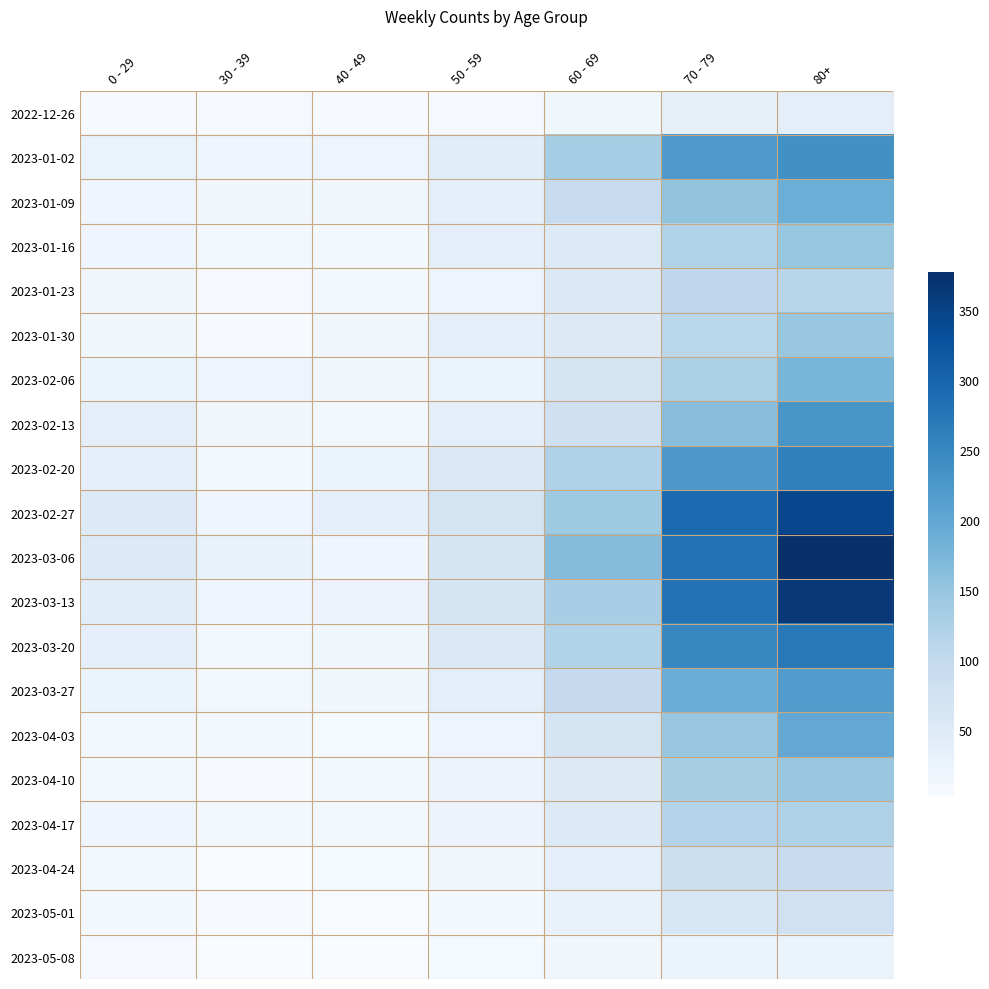

Reading left to right, what are all the values shown in this chart?

2022-12-26: 0 - 29=4	30 - 39=5	40 - 49=4	50 - 59=5	60 - 69=16	70 - 79=32	80+=38
2023-01-02: 0 - 29=26	30 - 39=18	40 - 49=21	50 - 59=42	60 - 69=134	70 - 79=223	80+=237
2023-01-09: 0 - 29=17	30 - 39=15	40 - 49=16	50 - 59=37	60 - 69=93	70 - 79=152	80+=189
2023-01-16: 0 - 29=17	30 - 39=11	40 - 49=8	50 - 59=38	60 - 69=53	70 - 79=119	80+=149
2023-01-23: 0 - 29=15	30 - 39=6	40 - 49=8	50 - 59=21	60 - 69=54	70 - 79=102	80+=111
2023-01-30: 0 - 29=16	30 - 39=4	40 - 49=15	50 - 59=36	60 - 69=50	70 - 79=110	80+=148
2023-02-06: 0 - 29=25	30 - 39=20	40 - 49=14	50 - 59=25	60 - 69=69	70 - 79=127	80+=177
2023-02-13: 0 - 29=38	30 - 39=14	40 - 49=13	50 - 59=38	60 - 69=79	70 - 79=163	80+=229
2023-02-20: 0 - 29=35	30 - 39=10	40 - 49=22	50 - 59=54	60 - 69=121	70 - 79=226	80+=260
2023-02-27: 0 - 29=53	30 - 39=18	40 - 49=35	50 - 59=67	60 - 69=142	70 - 79=291	80+=342
2023-03-06: 0 - 29=52	30 - 39=27	40 - 49=19	50 - 59=64	60 - 69=165	70 - 79=281	80+=377
2023-03-13: 0 - 29=43	30 - 39=18	40 - 49=23	50 - 59=64	60 - 69=132	70 - 79=281	80+=365
2023-03-20: 0 - 29=37	30 - 39=13	40 - 49=16	50 - 59=54	60 - 69=120	70 - 79=252	80+=272
2023-03-27: 0 - 29=22	30 - 39=12	40 - 49=16	50 - 59=39	60 - 69=97	70 - 79=191	80+=218
2023-04-03: 0 - 29=13	30 - 39=9	40 - 49=7	50 - 59=20	60 - 69=67	70 - 79=146	80+=199
2023-04-10: 0 - 29=12	30 - 39=4	40 - 49=8	50 - 59=23	60 - 69=50	70 - 79=130	80+=146
2023-04-17: 0 - 29=19	30 - 39=8	40 - 49=11	50 - 59=23	60 - 69=52	70 - 79=115	80+=123
2023-04-24: 0 - 29=10	30 - 39=3	40 - 49=7	50 - 59=15	60 - 69=37	70 - 79=84	80+=92
2023-05-01: 0 - 29=10	30 - 39=4	40 - 49=2	50 - 59=10	60 - 69=28	70 - 79=61	80+=78
2023-05-08: 0 - 29=5	30 - 39=3	40 - 49=3	50 - 59=7	60 - 69=14	70 - 79=24	80+=24